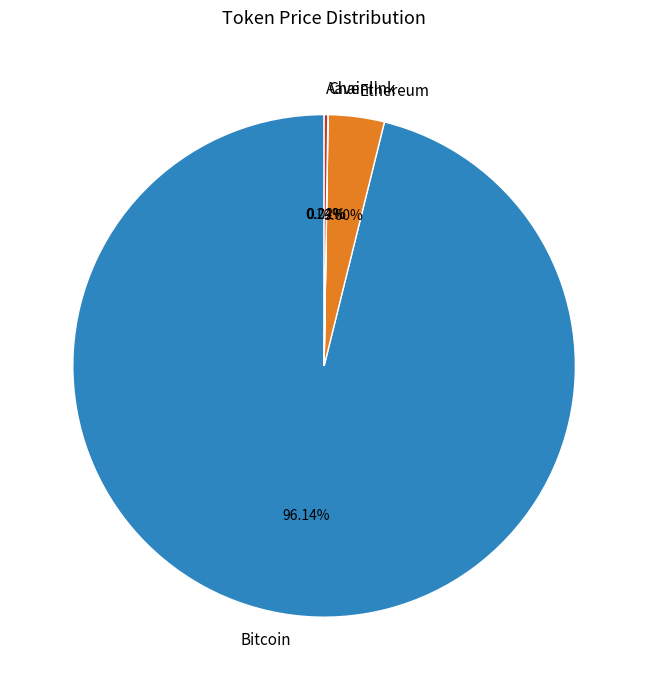

Which slice represents more than half of the pie?

Bitcoin